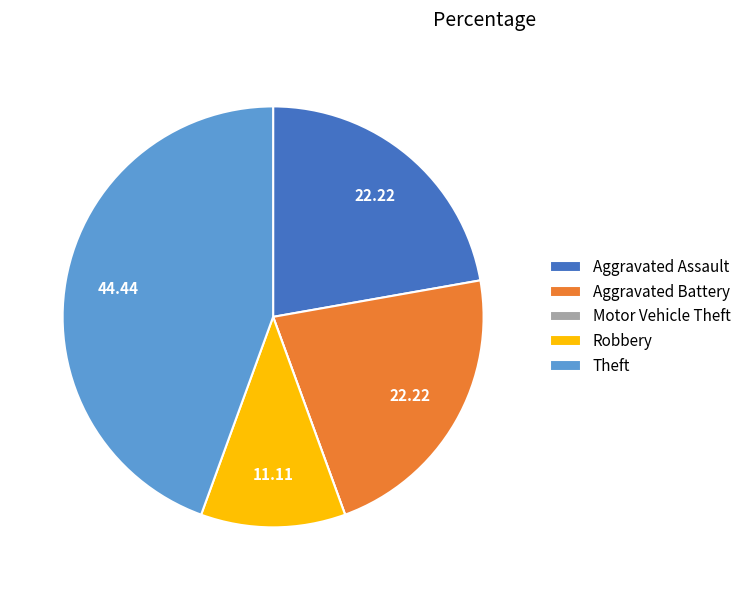

Which category has the biggest portion of the pie?

Theft